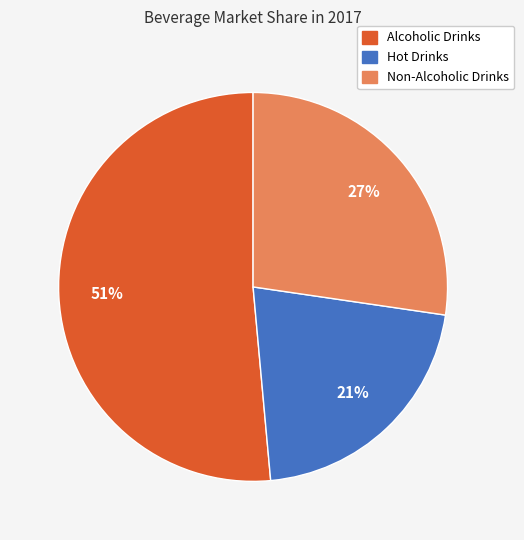

How many slices are in this pie chart?

3